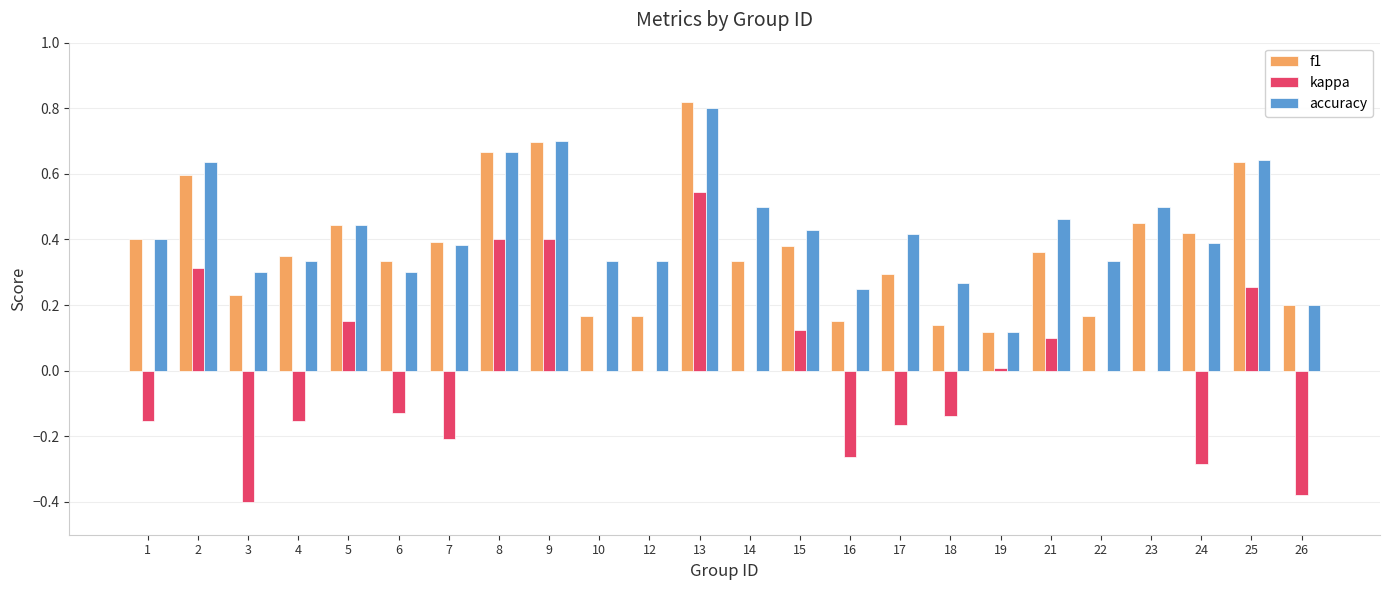

Between 1 and 25, which series saw the biggest shift?

kappa